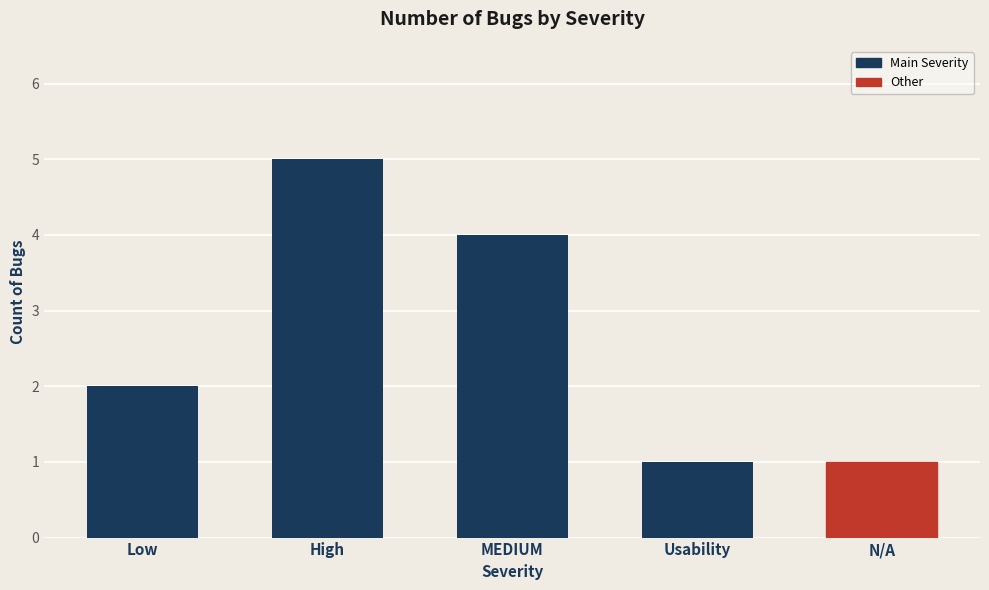

Count the values in the range 1 to 4.

4